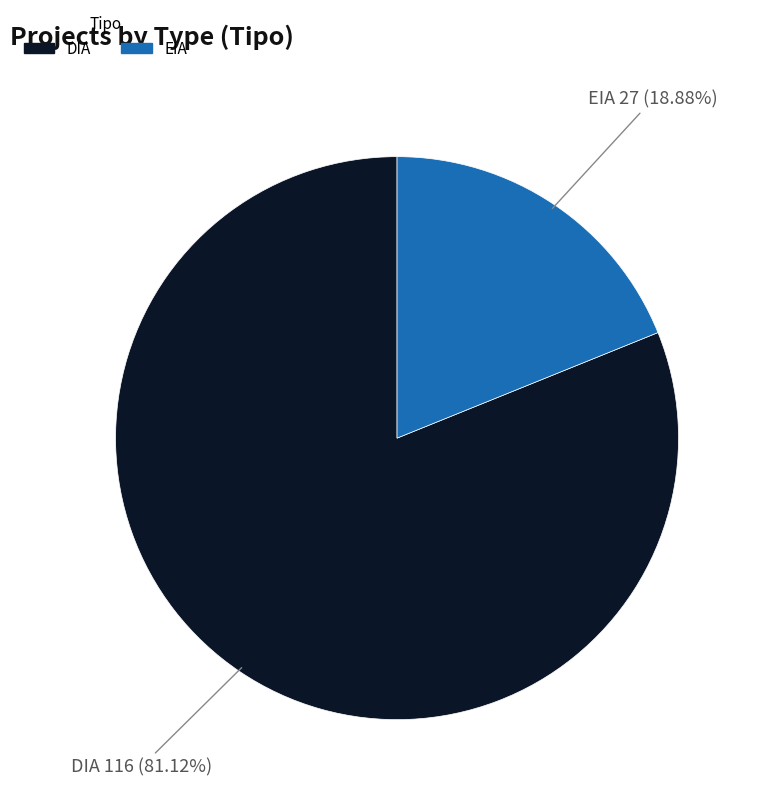

Count the number of slices in the pie.

2